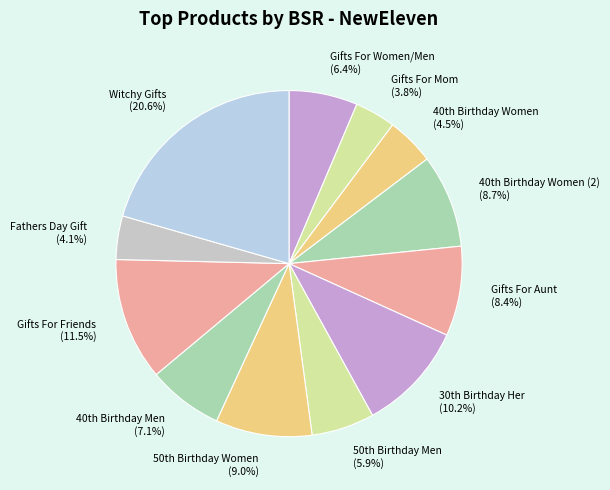

What is the largest slice in the pie chart?

Witchy Gifts (20.6%)